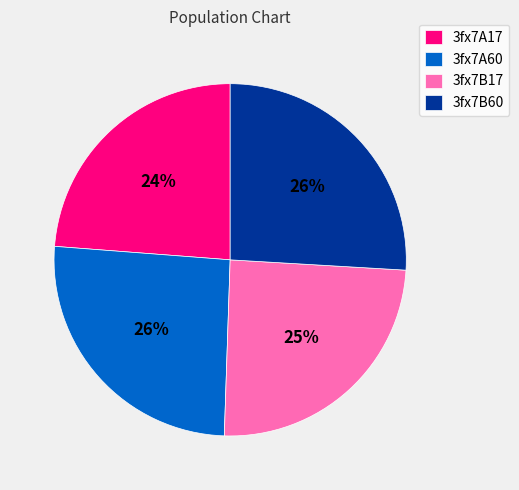

How many segments does this pie chart have?

4